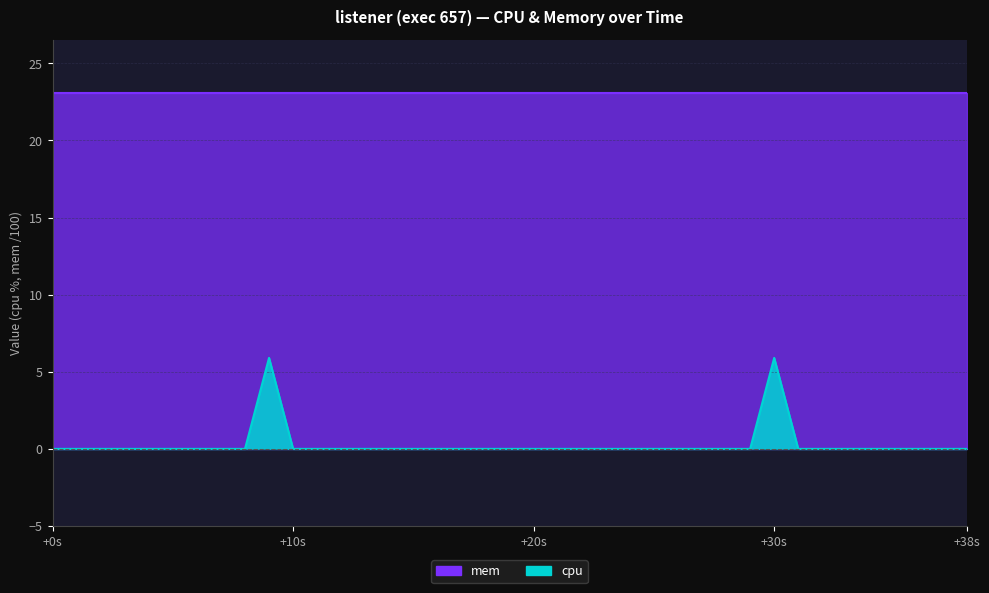

Count the values in the range 0 to 1.

38